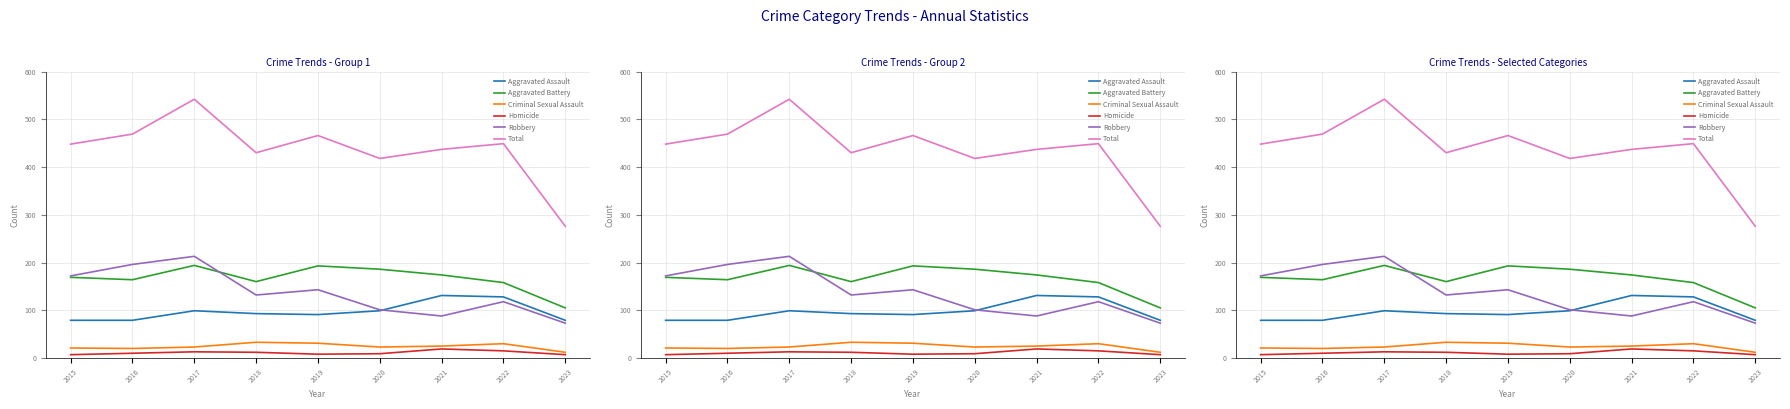

At which category does Total reach its first local peak?

2017